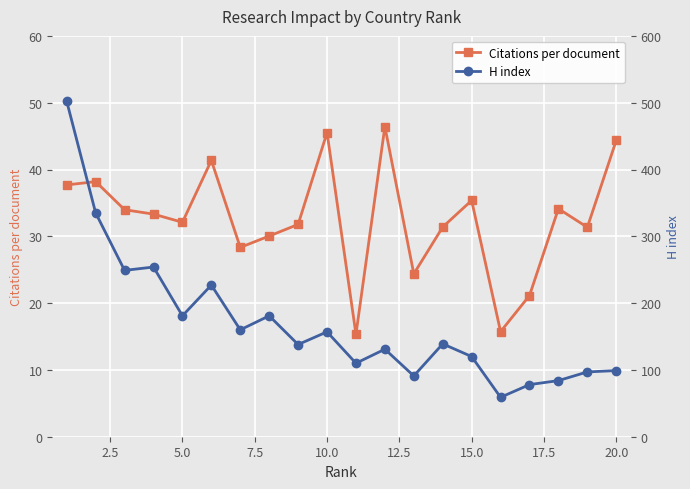

Which series has the largest range (max minus min)?

H index